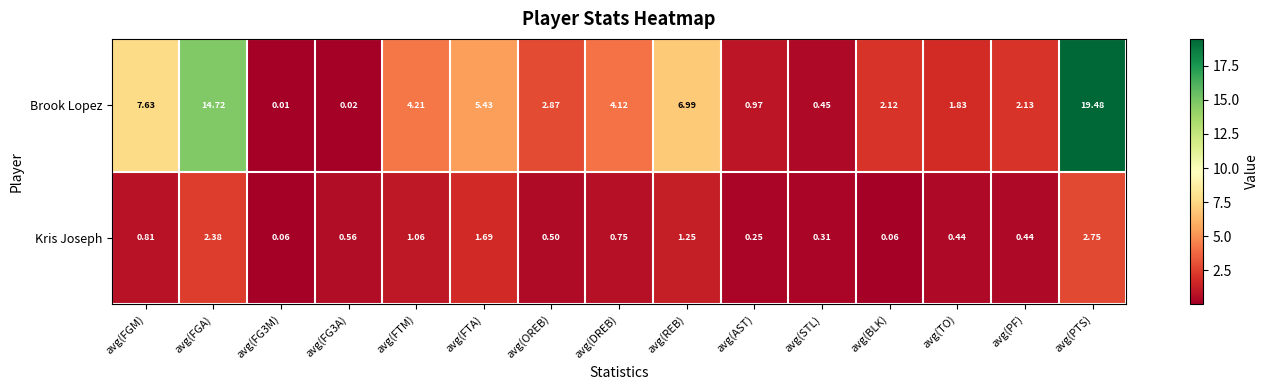

Which series has the largest range (max minus min)?

Brook Lopez